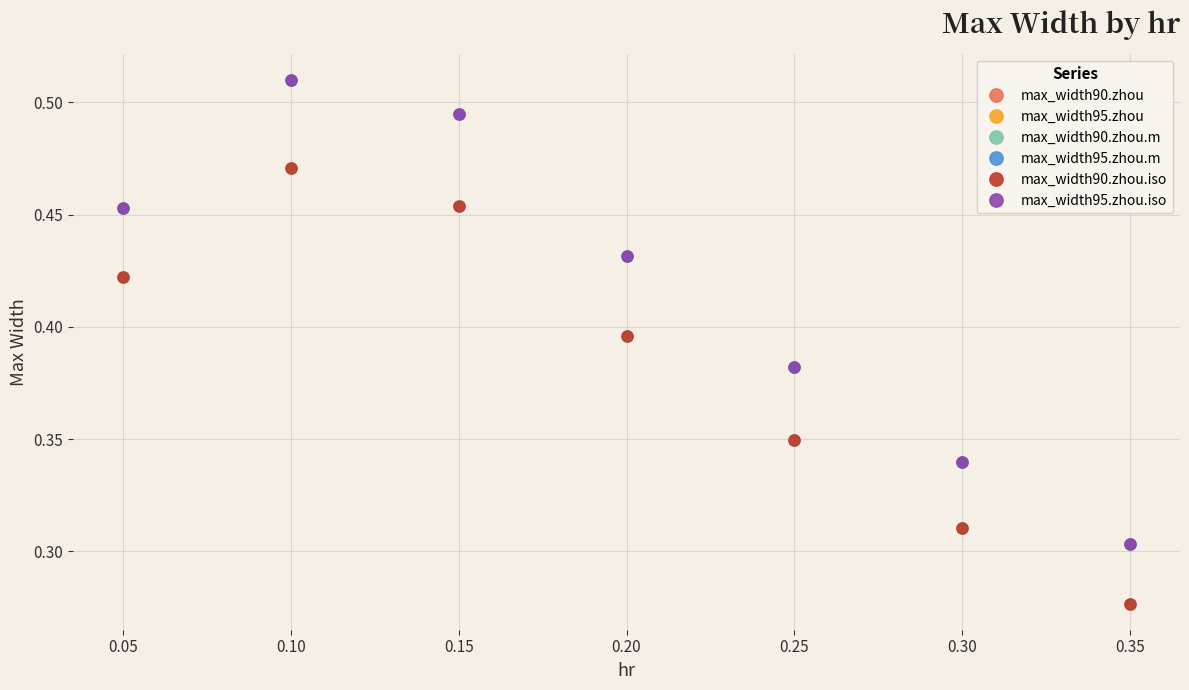

The max_width95.zhou.m series shows 0.2 at 0.10. True or false?

False